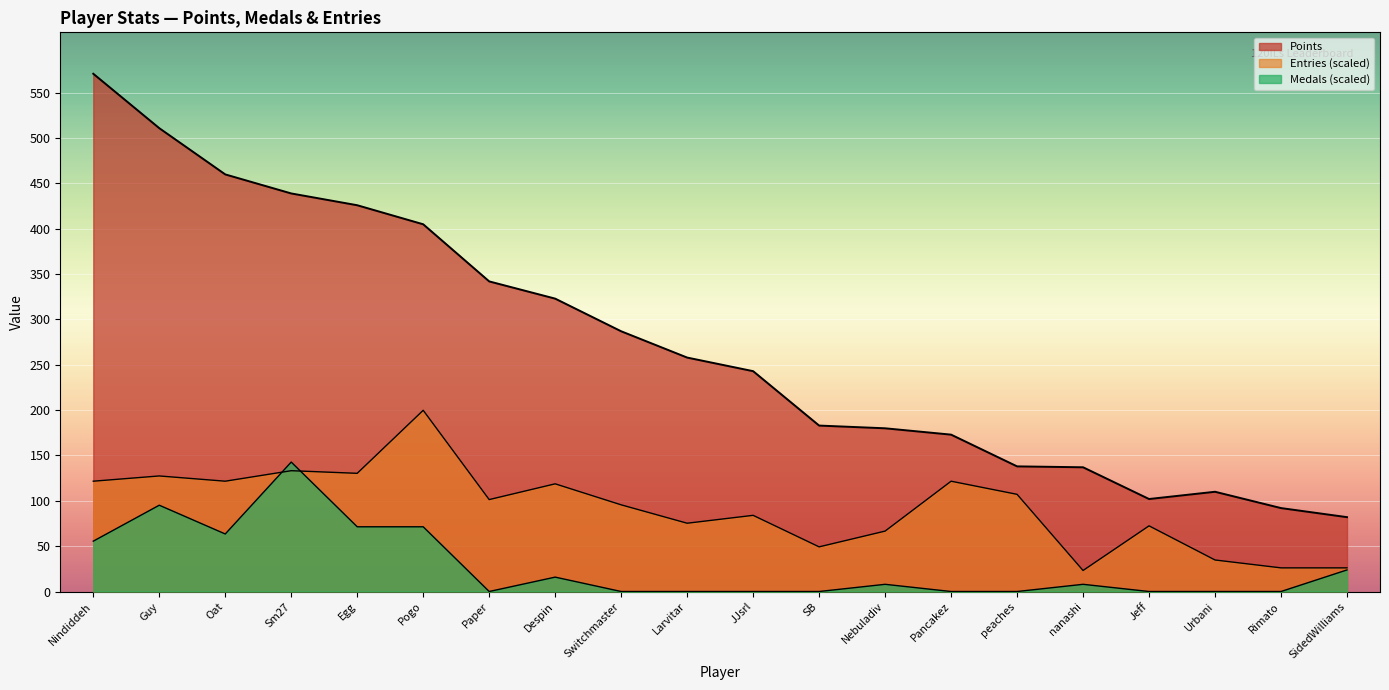

True or false: Points and Medals cross at least once.

False